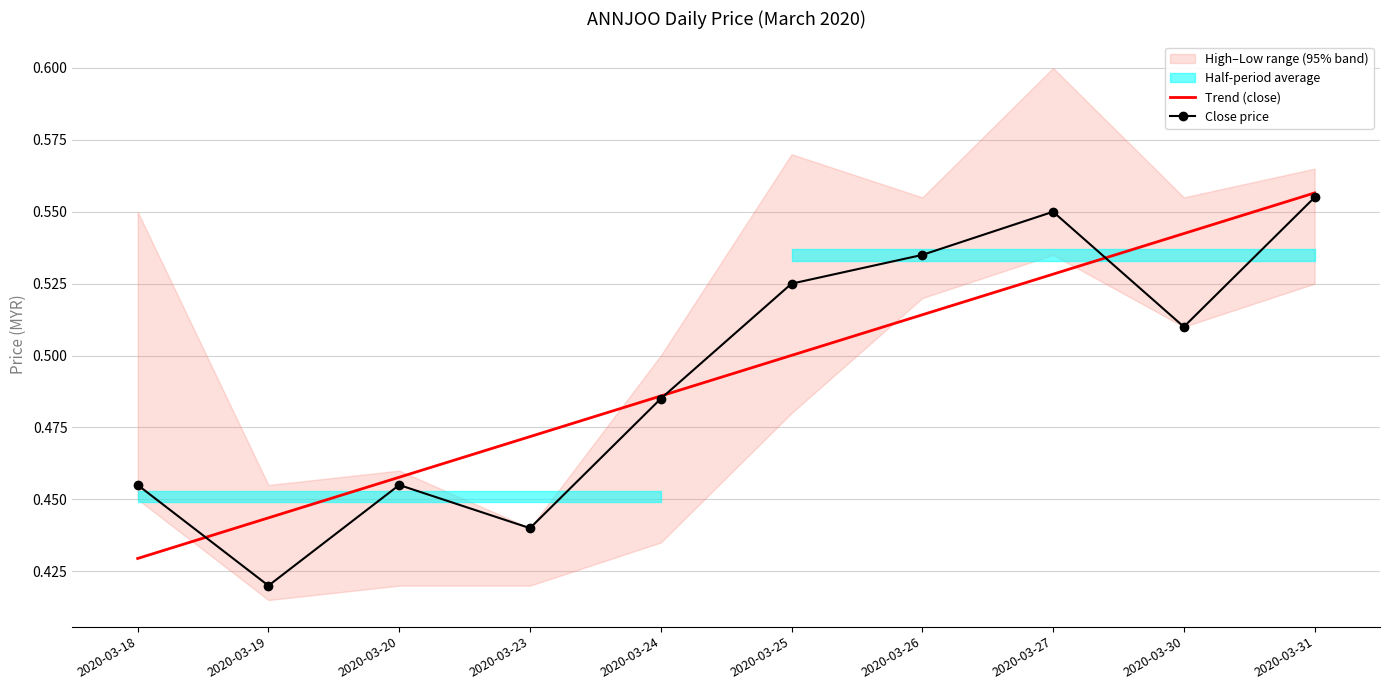

What is the value of the Close price point at the 7th from the left?

0.5